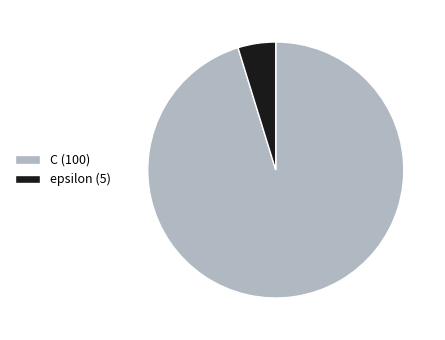

Is there a majority slice in this chart?

Yes